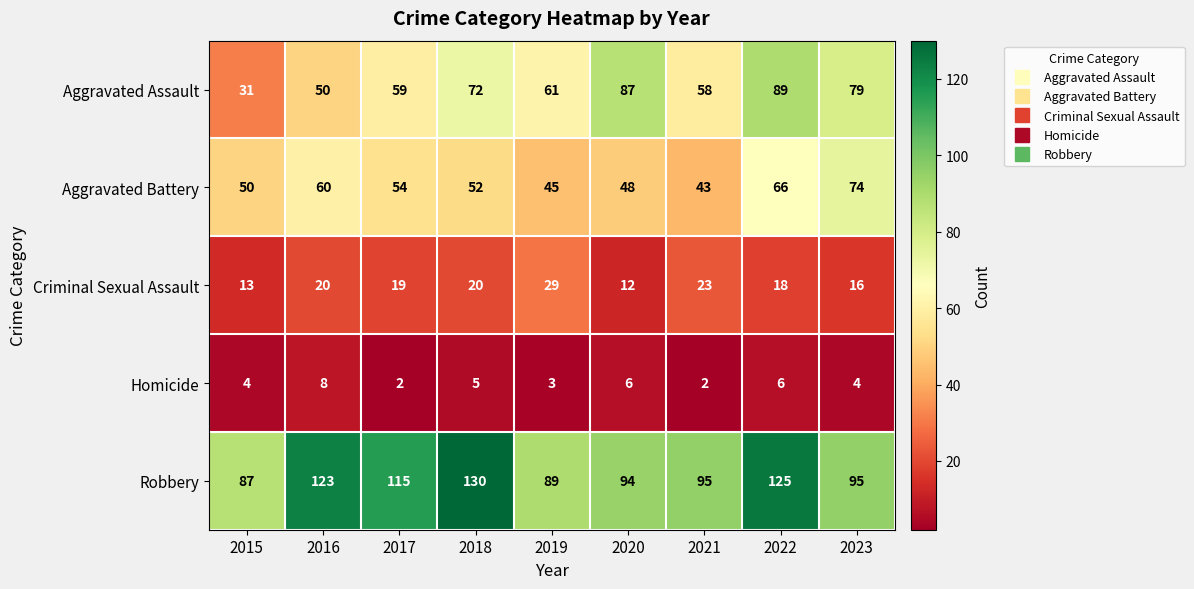

How many data points does each series have?

9